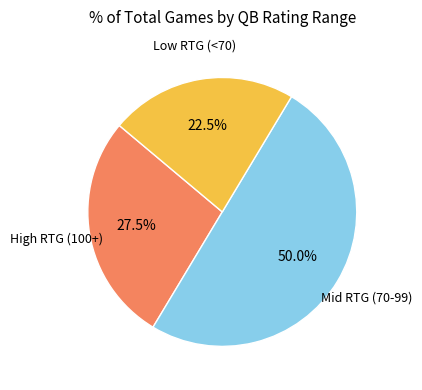

How many slices are in this pie chart?

3